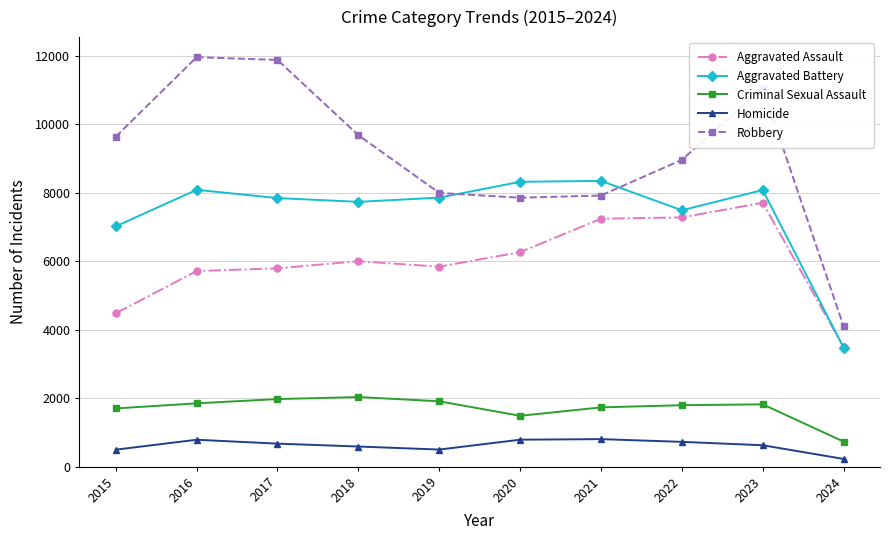

What is the difference between the maximum and second lowest values in the Criminal Sexual Assault series?

548